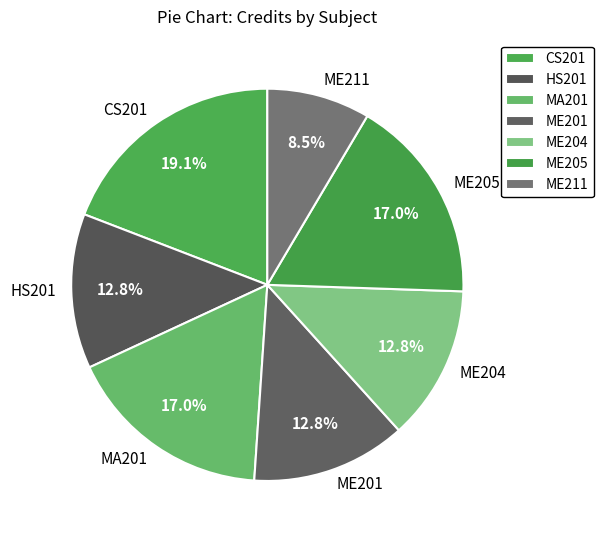

Between ME204 and ME211, which is larger?

ME204